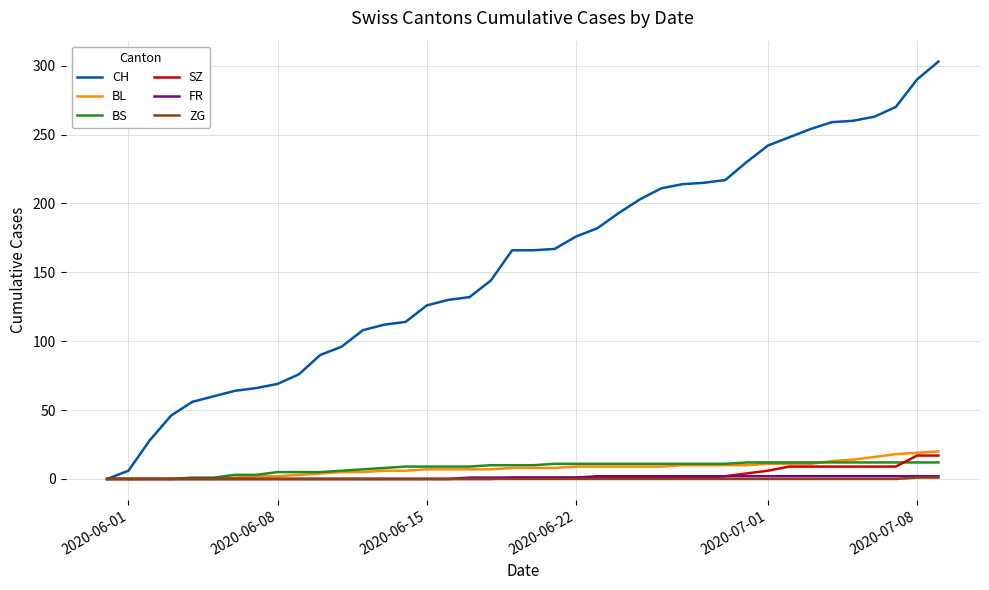

Which series has the widest spread of values?

CH